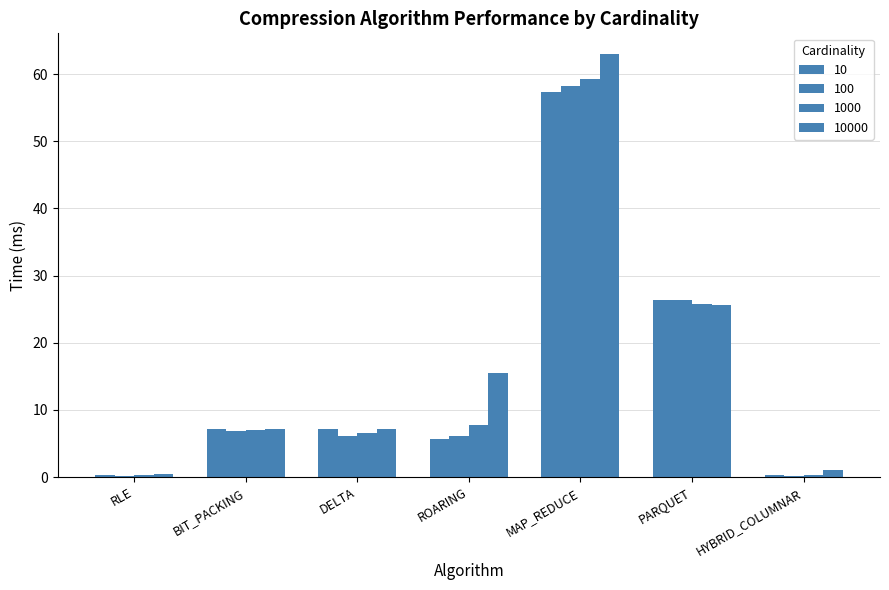

What is the spread (max minus min) of values at DELTA?

1.2